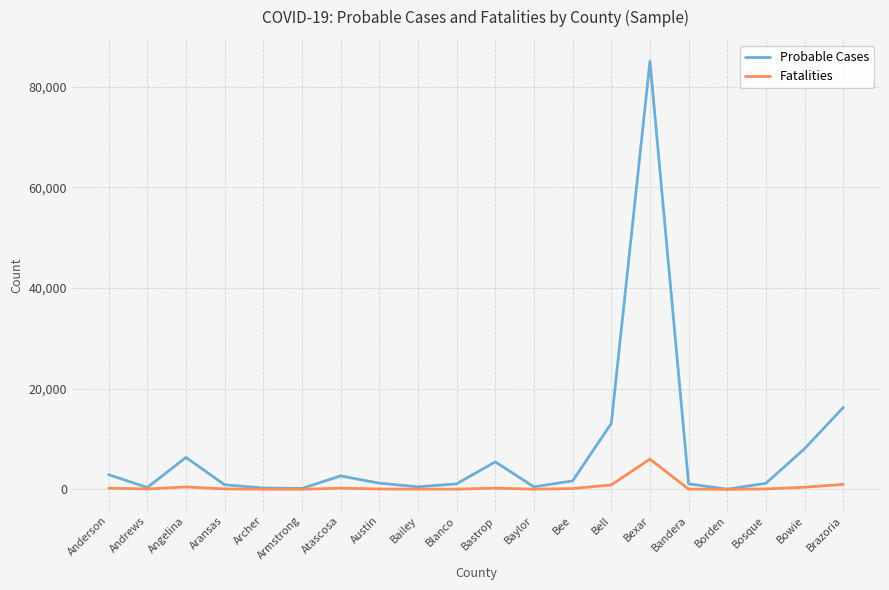

Which series changed the most between Archer and Bee?

Probable Cases